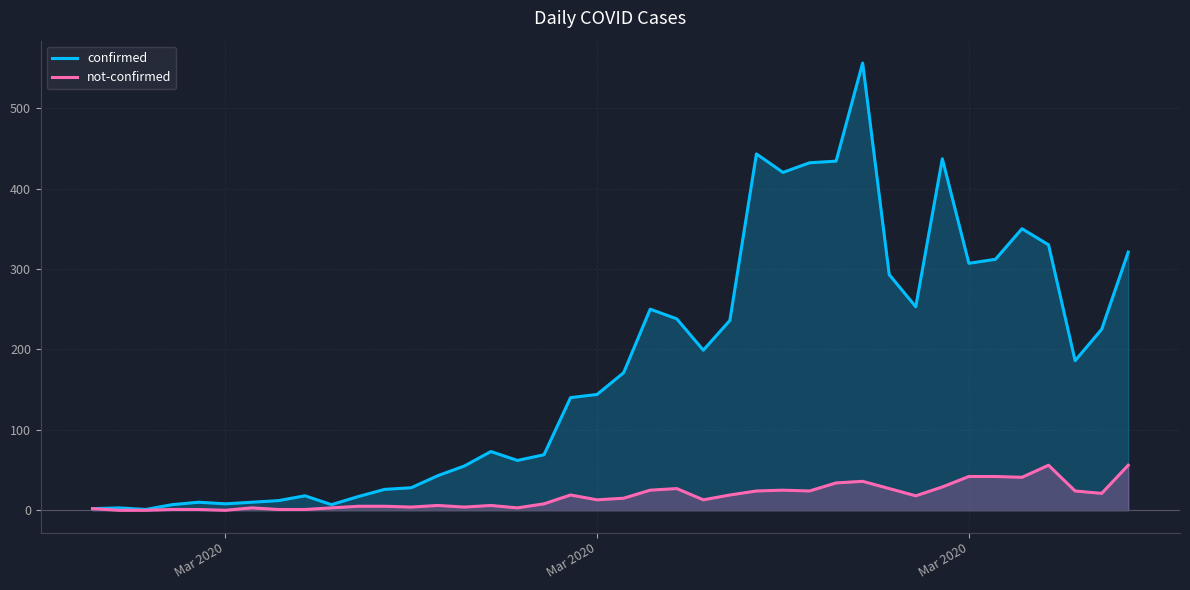

In confirmed, how many points are lower than both neighbors (excluding endpoints)?

9